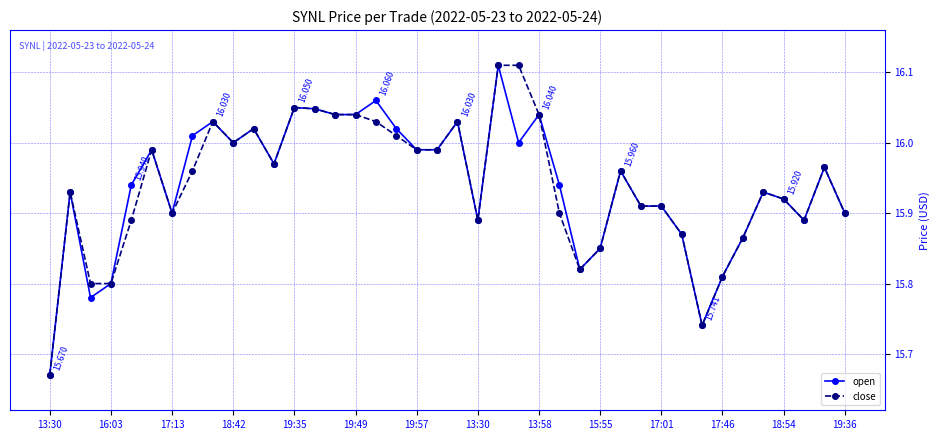

True or false: open has more than 2 interior local peaks.

True